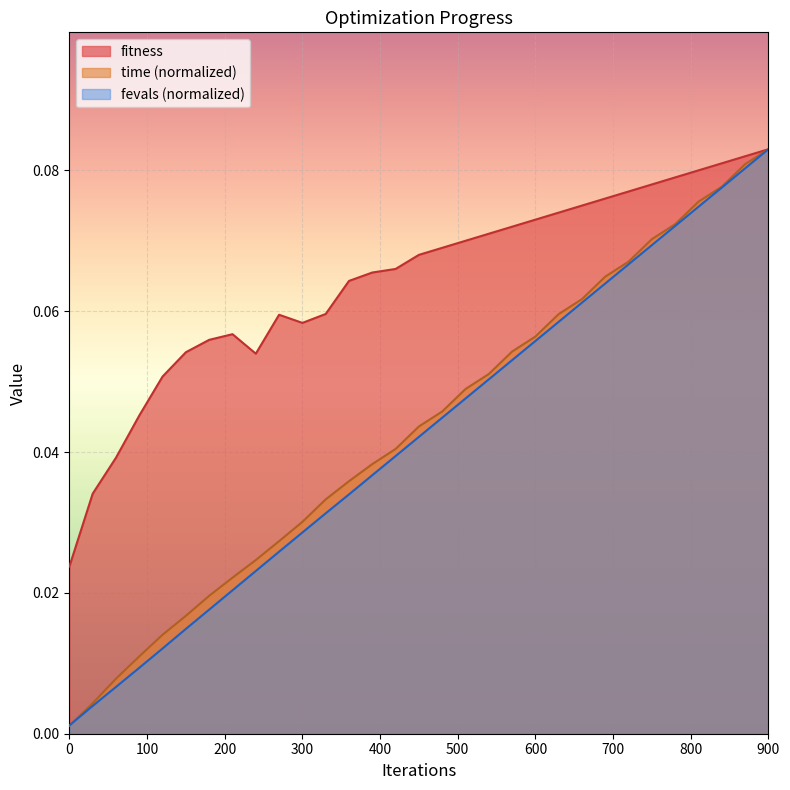

How many lines are shown in the chart?

3